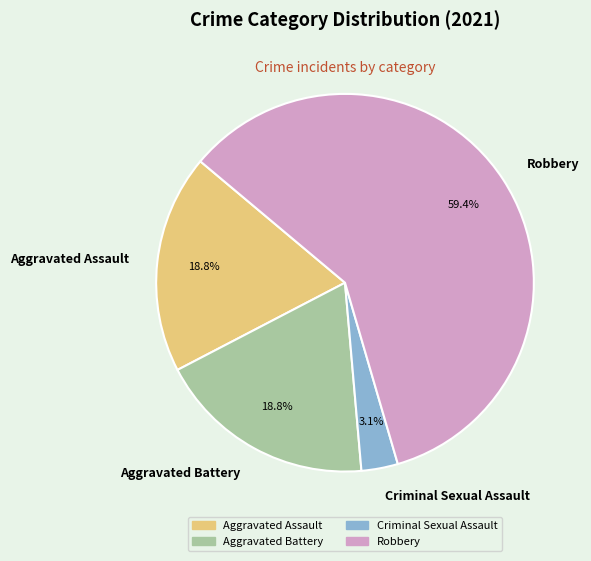

How many segments does this pie chart have?

4